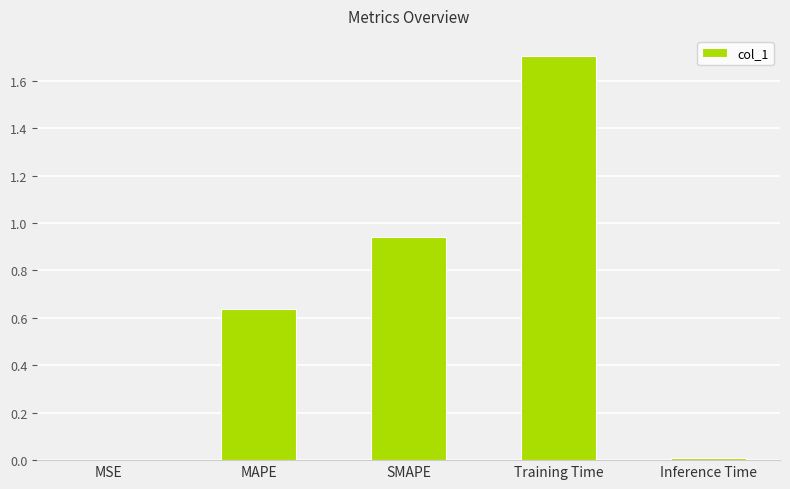

The chart shows a value of 0.1 at MAPE. True or false?

False